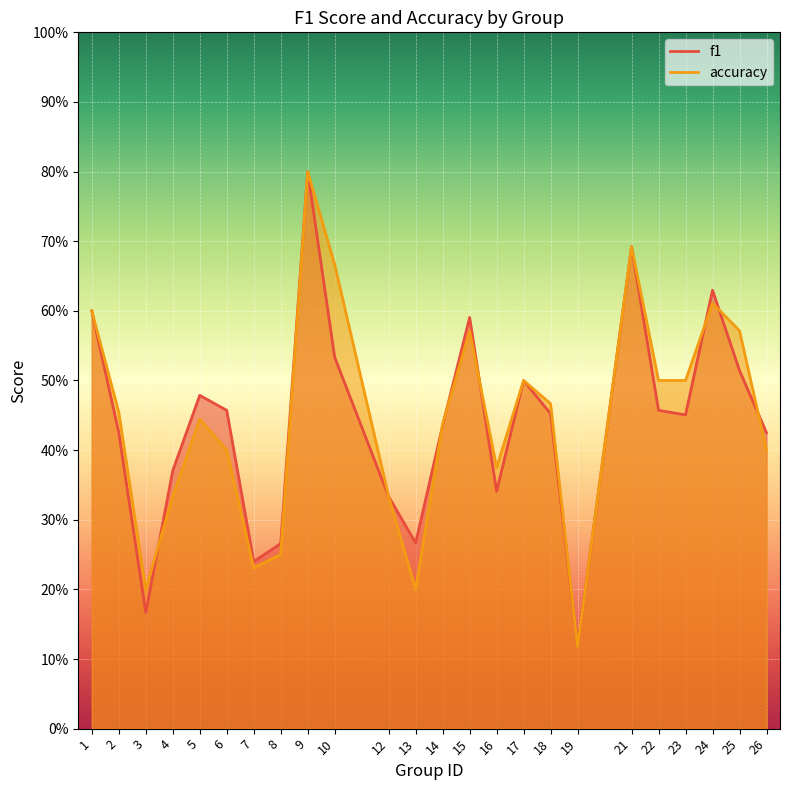

Reading left to right, what are all the values shown in this chart?

f1: 0.6	0.4	0.2	0.4	0.5	0.5	0.2	0.3	0.8	0.5	0.3	0.3	0.4	0.6	0.3	0.5	0.5	0.1	0.7	0.5	0.5	0.6	0.5	0.4
accuracy: 0.6	0.5	0.2	0.3	0.4	0.4	0.2	0.2	0.8	0.7	0.3	0.2	0.4	0.6	0.4	0.5	0.5	0.1	0.7	0.5	0.5	0.6	0.6	0.4